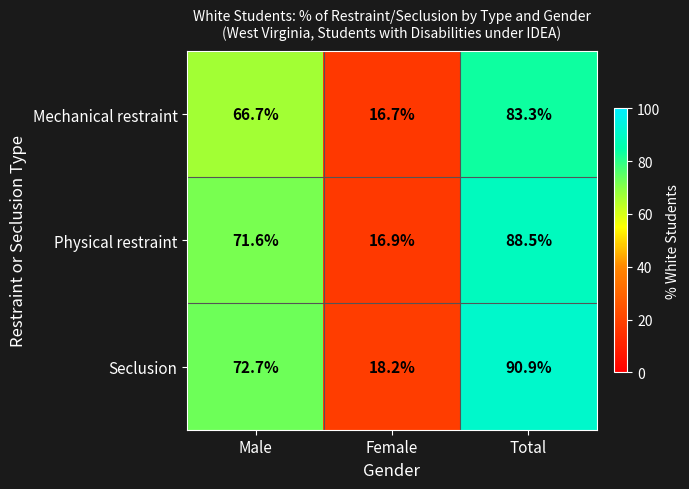

Reading left to right, list all the values displayed in this chart.

Mechanical restraint: 66.7	16.7	83.3
Physical restraint: 71.6	16.9	88.5
Seclusion: 72.7	18.2	90.9